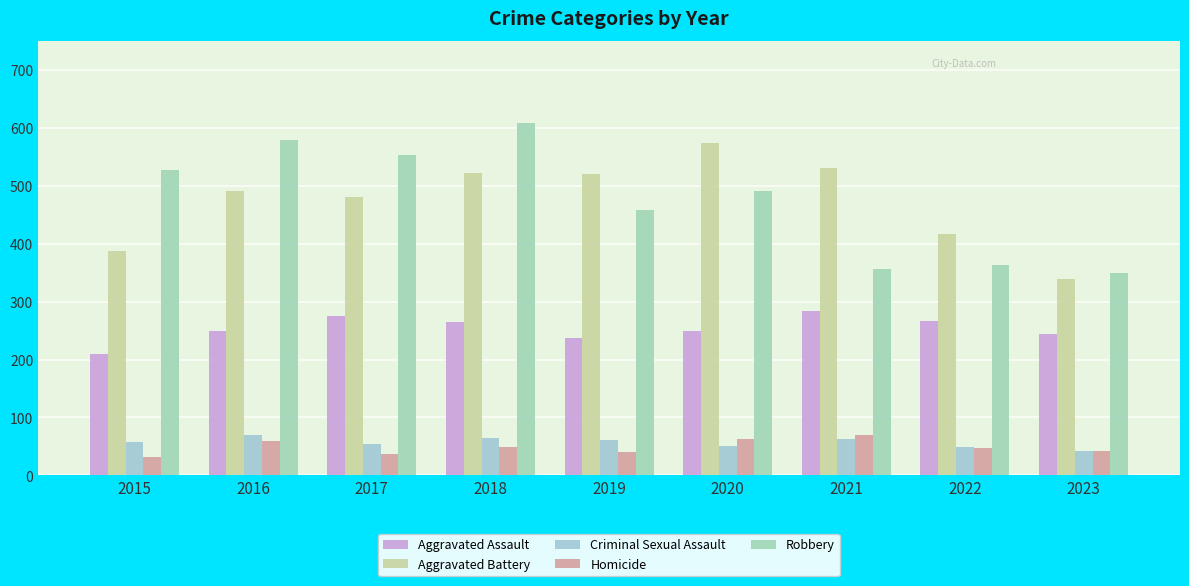

What is the sum of the Criminal Sexual Assault values at 2017 and 2018?

120